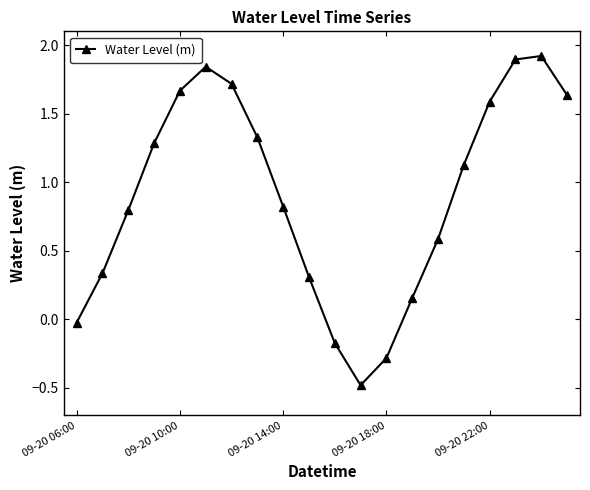

What is the average value?

0.9